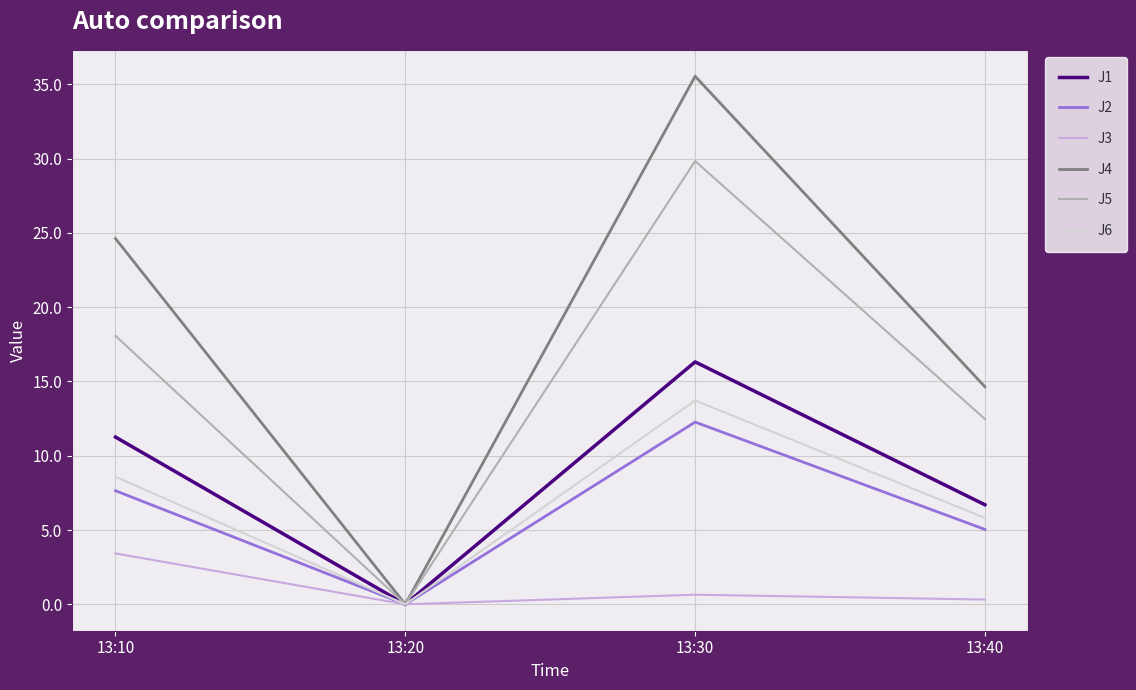

Rank the categories by J6 value from lowest to highest.

13:20, 13:40, 13:10, 13:30